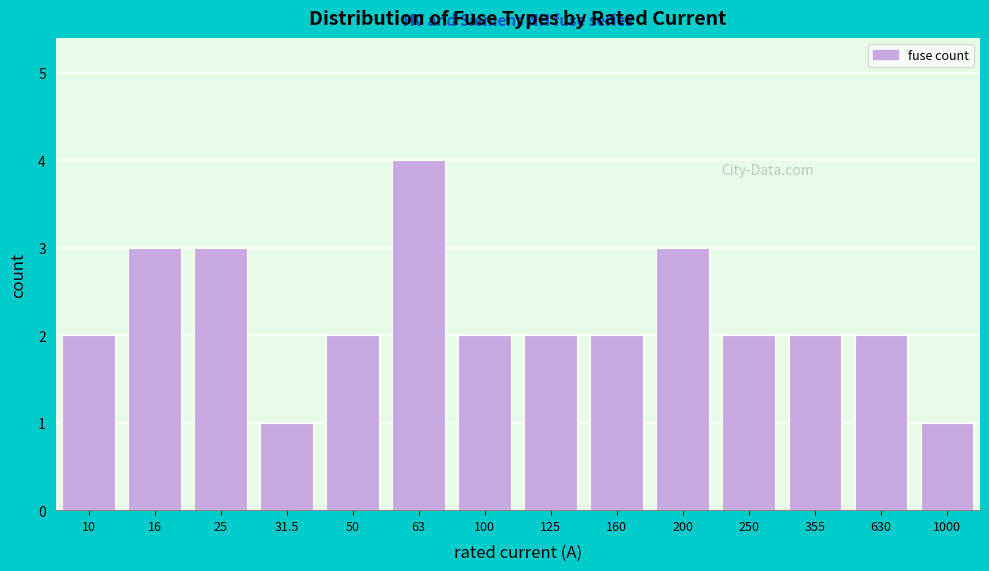

Reading left to right, list all the values displayed in this chart.

2	3	3	1	2	4	2	2	2	3	2	2	2	1